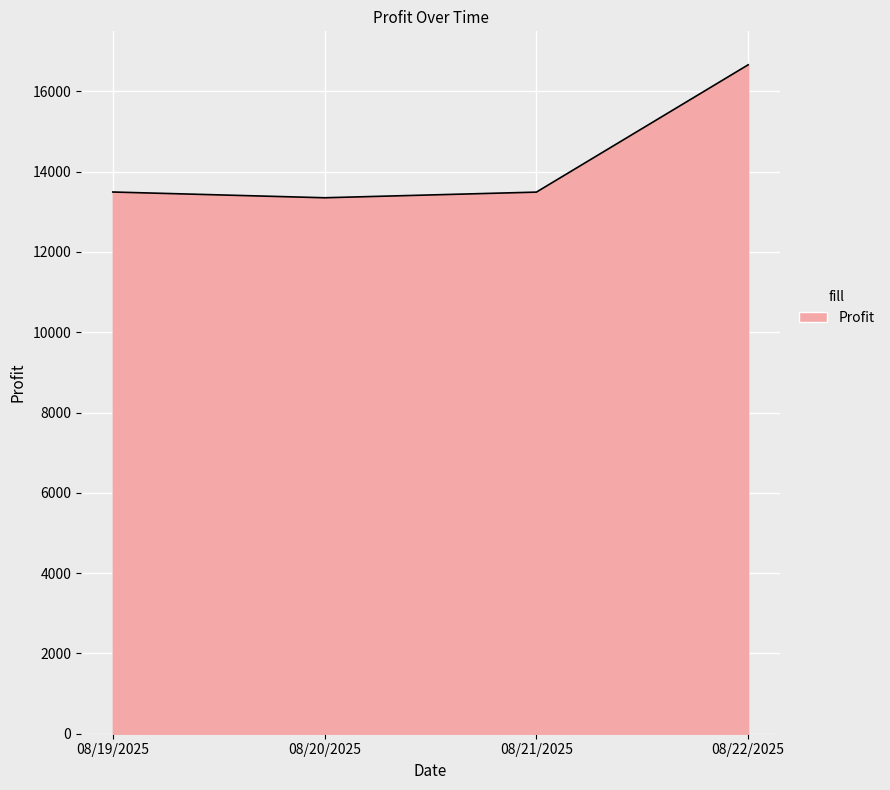

What is the ratio of the value at 08/21/2025 to the value at 08/22/2025?

0.8